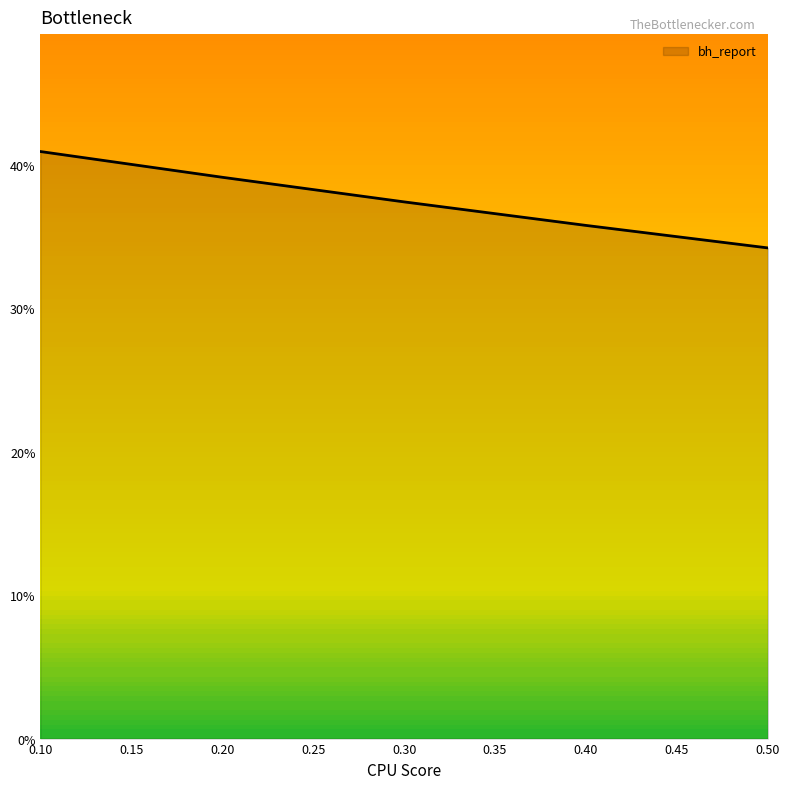

Does the chart have visible grid lines?

No